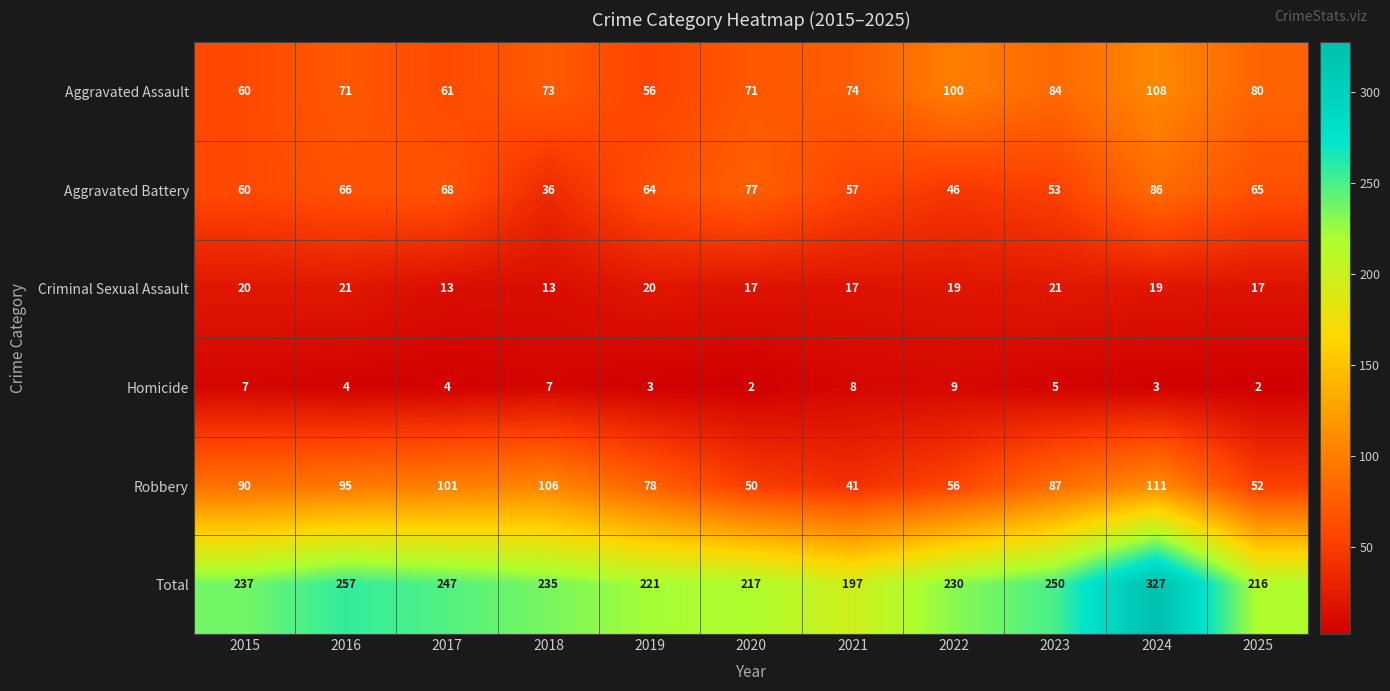

At which category is the sum across all series the highest?

2024